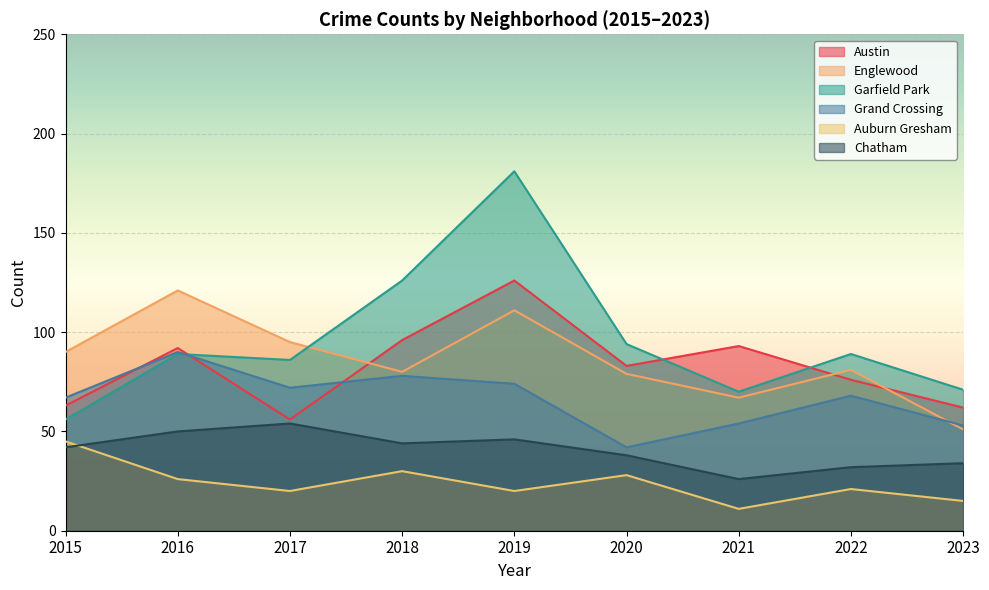

Reading left to right, list all the values displayed in this chart.

Austin: 63	92	56	96	126	83	93	76	62
Englewood: 90	121	95	80	111	79	67	81	51
Garfield Park: 56	89	86	126	181	94	70	89	71
Grand Crossing: 67	90	72	78	74	42	54	68	53
Auburn Gresham: 45	26	20	30	20	28	11	21	15
Chatham: 42	50	54	44	46	38	26	32	34